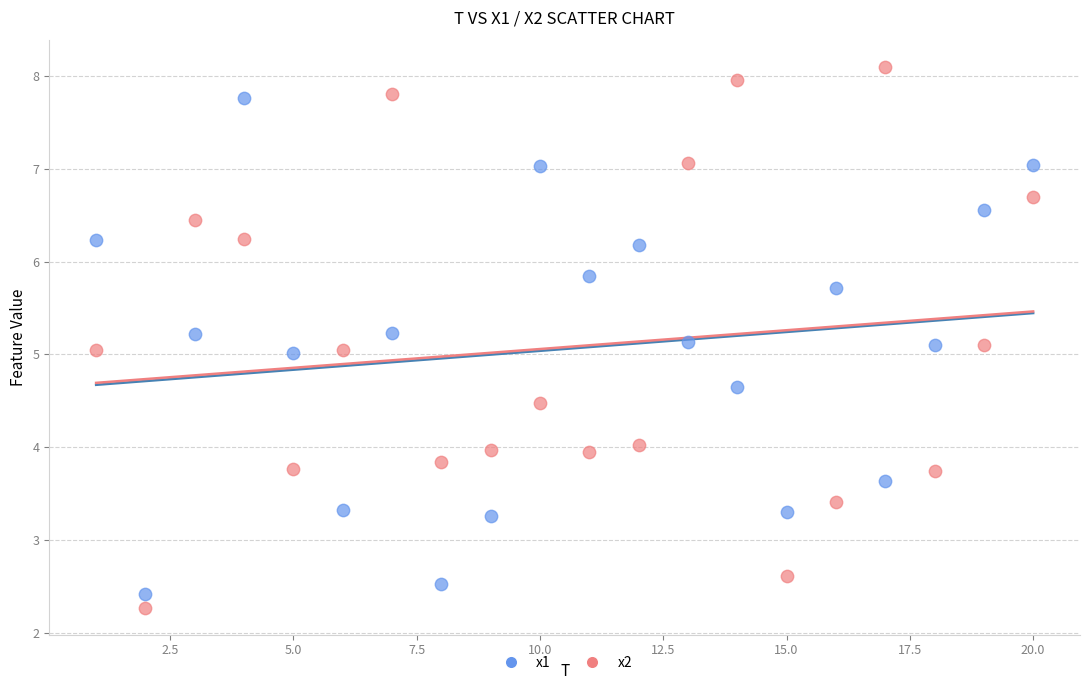

Which series contains the highest Y value?

x2